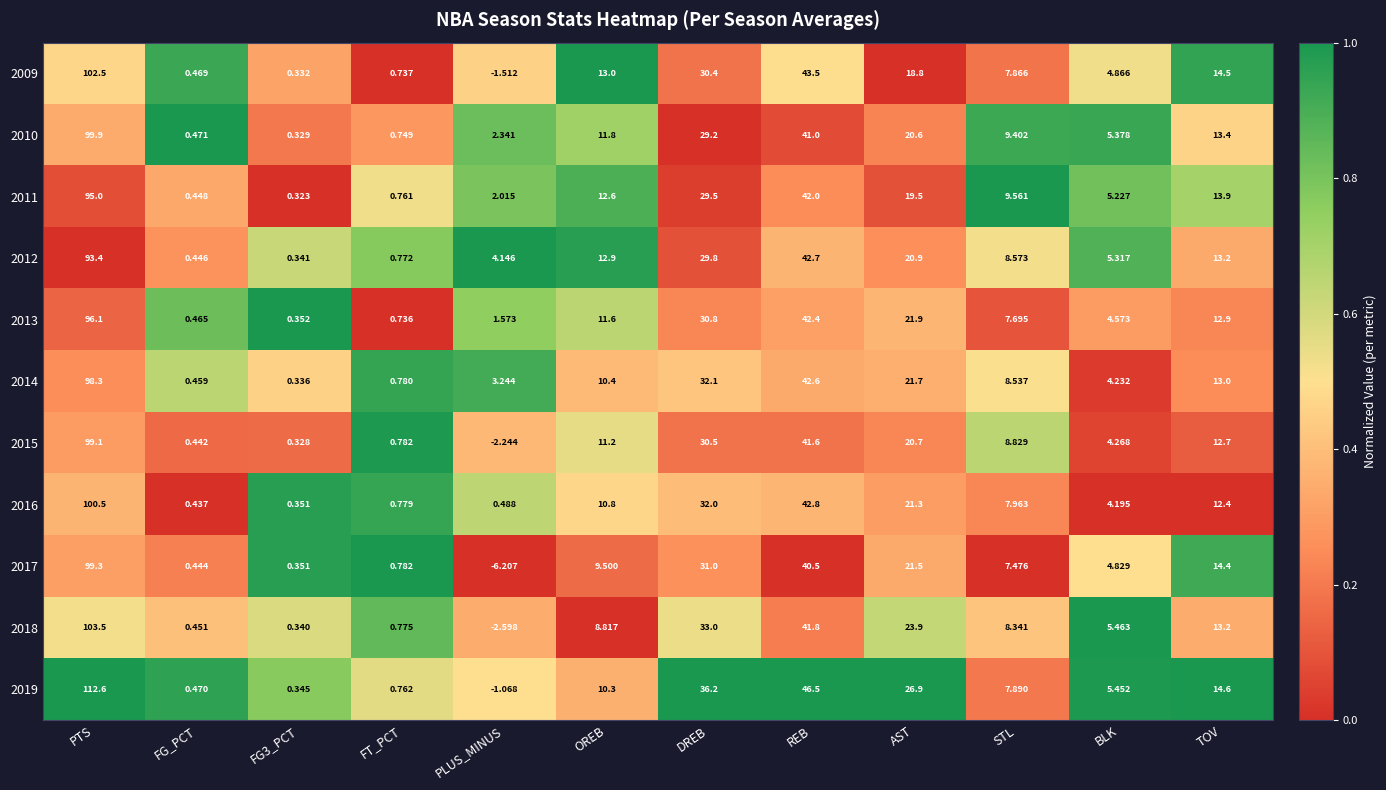

Which label corresponds to the smallest value in the chart?

PLUS_MINUS